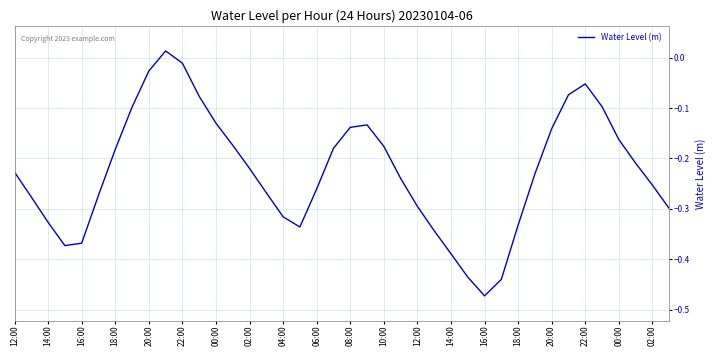

What is the difference between the maximum and minimum values?

0.5